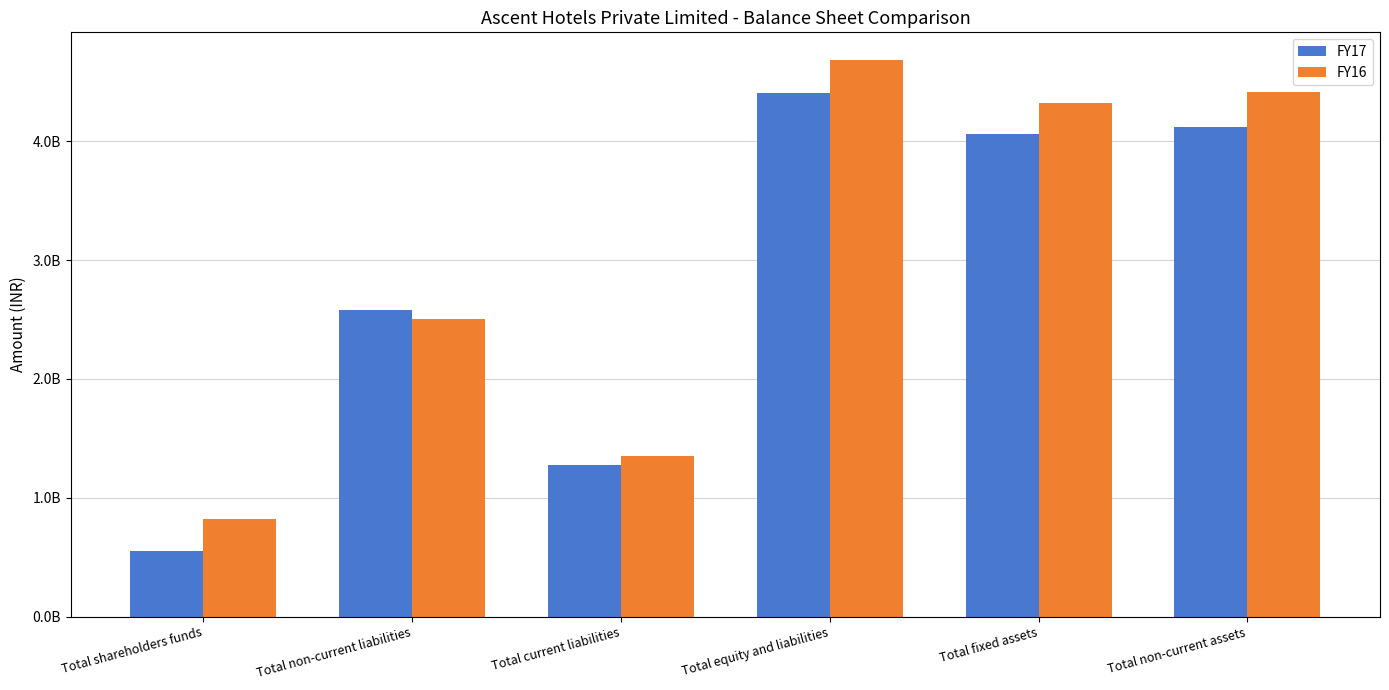

At which label does FY16 first exceed 4324743860?

Total equity and liabilities